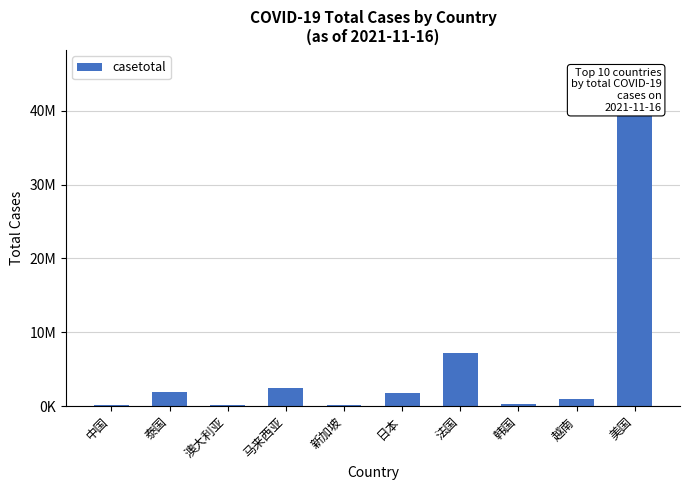

Are the bars horizontal?

No